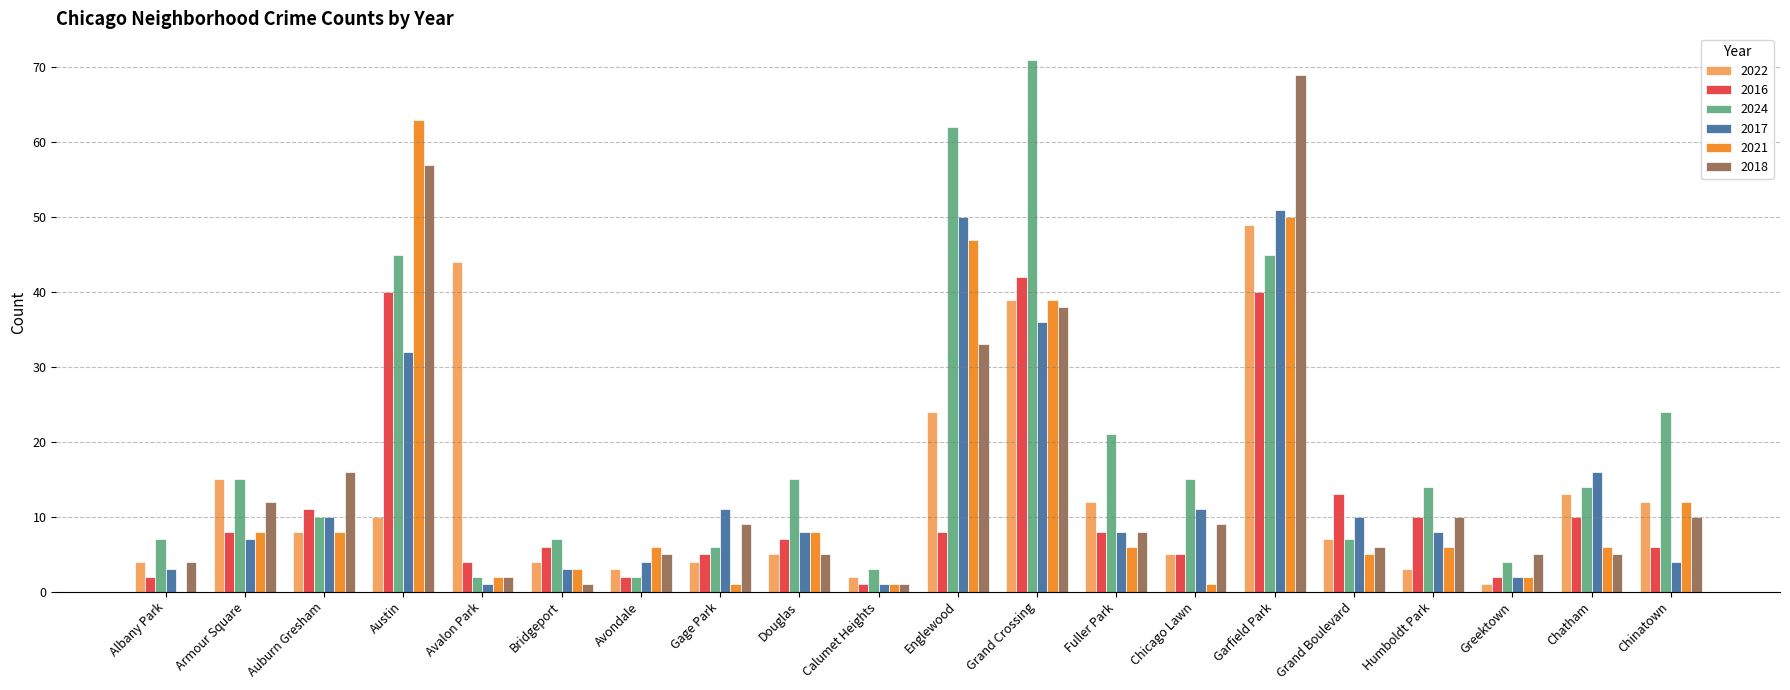

The 2021 series shows 22 at Austin. True or false?

False